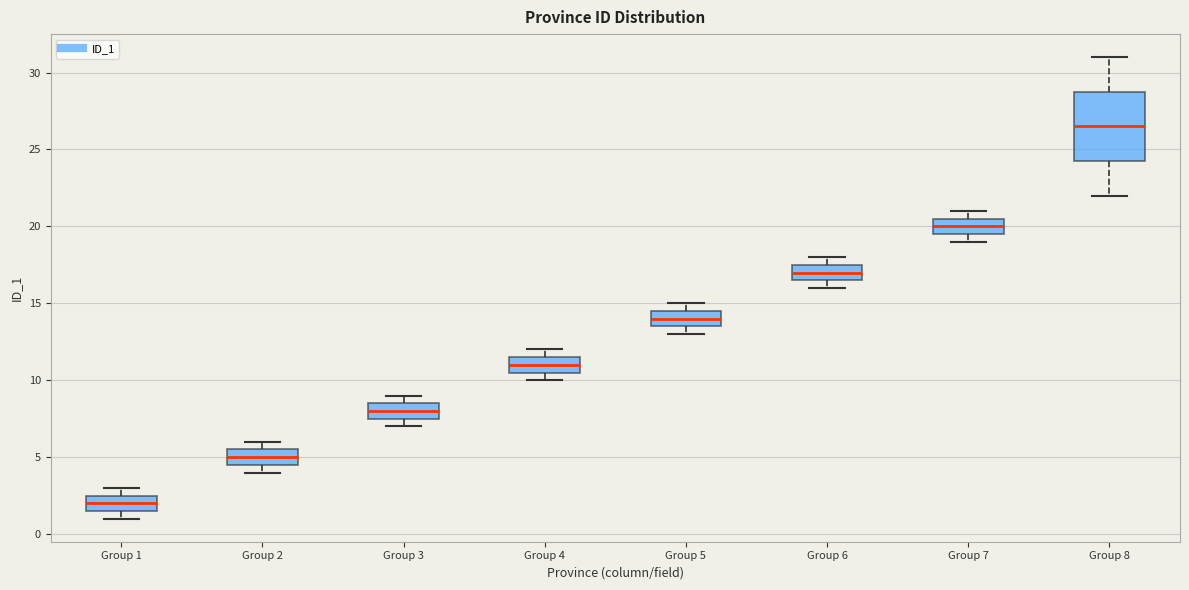

Which box has the highest median line?

Group 8